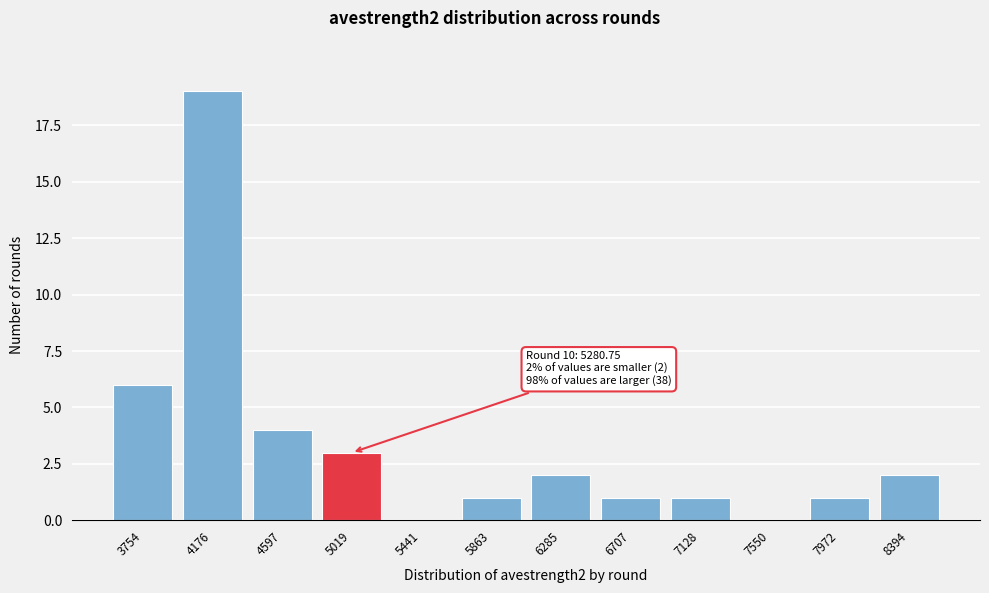

Reading right to left, extract all data points from this chart.

8394=2	7972=1	7550=0	7128=1	6707=1	6285=2	5863=1	5441=0	5019=3	4597=4	4176=19	3754=6